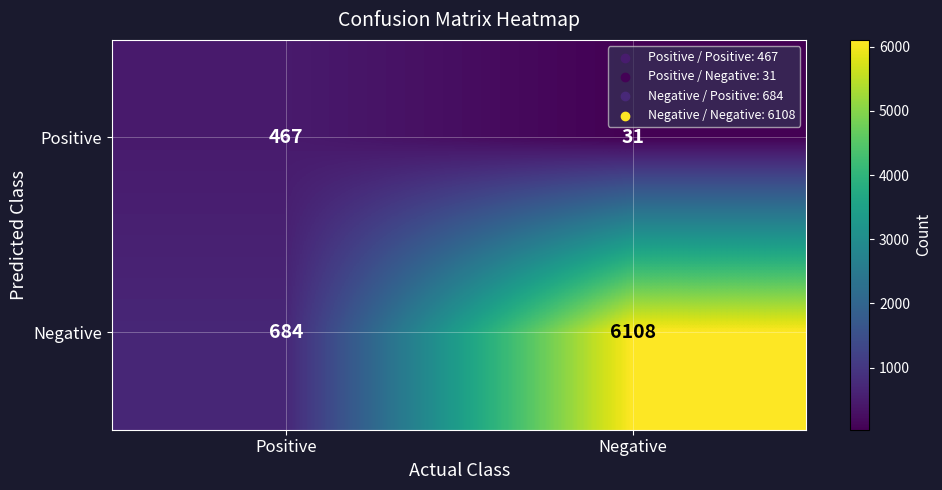

List the series in order of their peak value, lowest first.

Positive, Negative